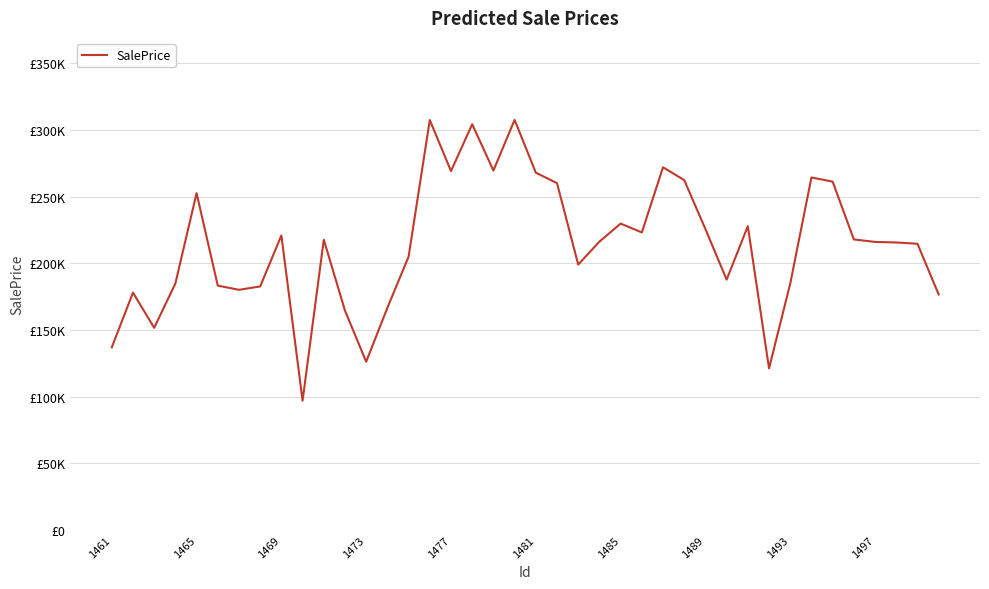

What is the value of the 34th point from the left?

264374.8